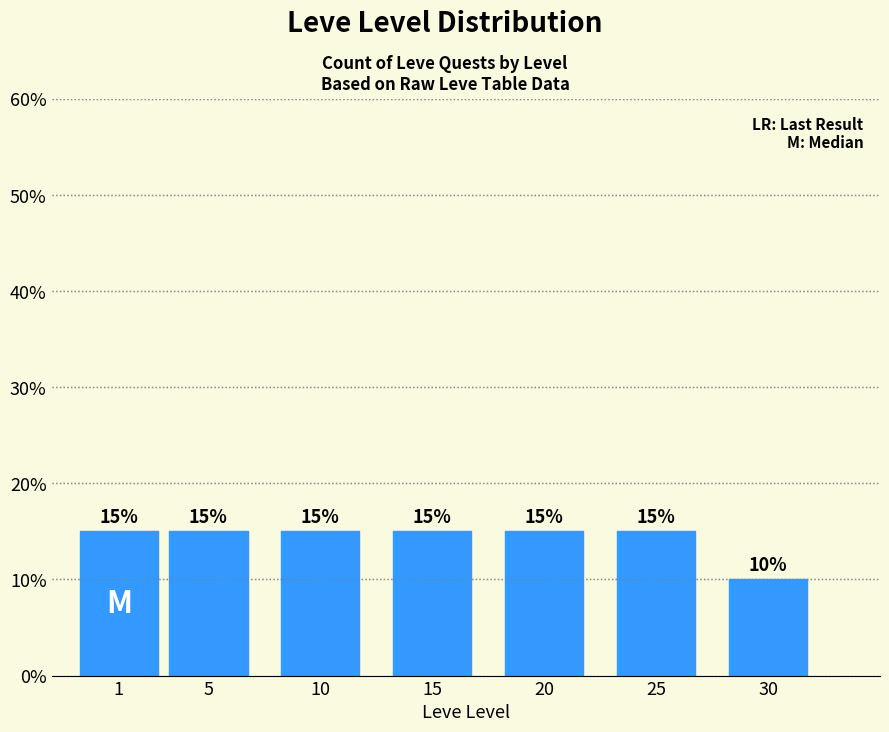

Reading left to right, transcribe all the data shown in this chart.

1=15	5=15	10=15	15=15	20=15	25=15	30=10